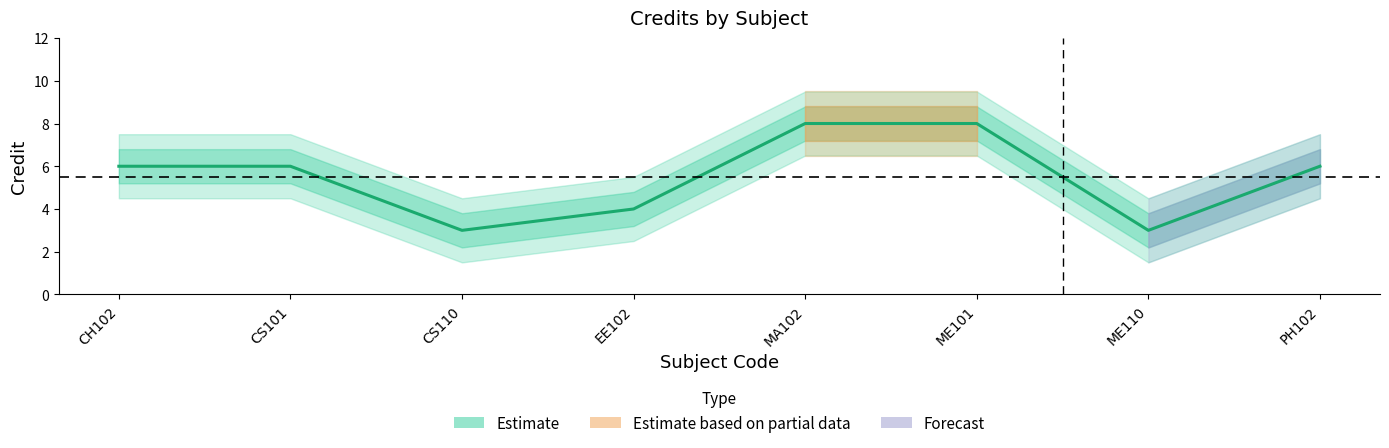

List the labels in order of value, largest first.

MA102, ME101, CH102, CS101, PH102, EE102, CS110, ME110